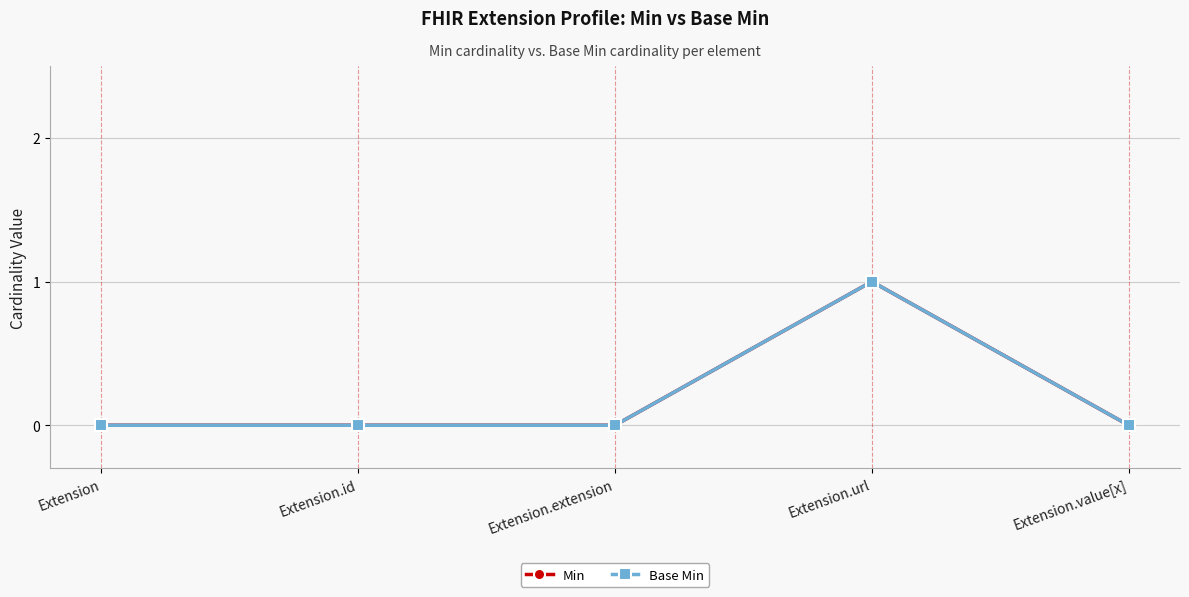

Does the chart have visible grid lines?

Yes